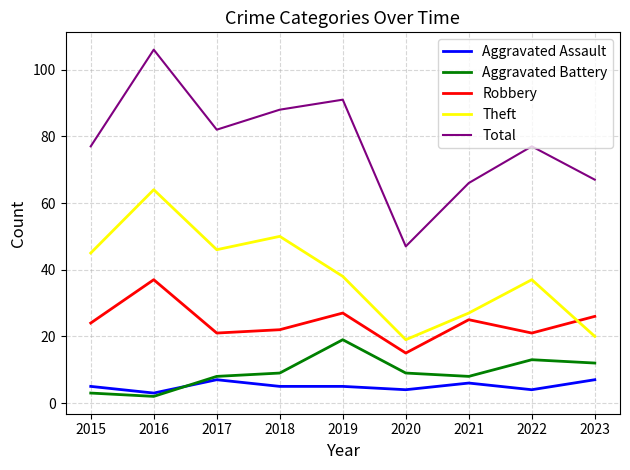

Which series has the largest total across all categories?

Total